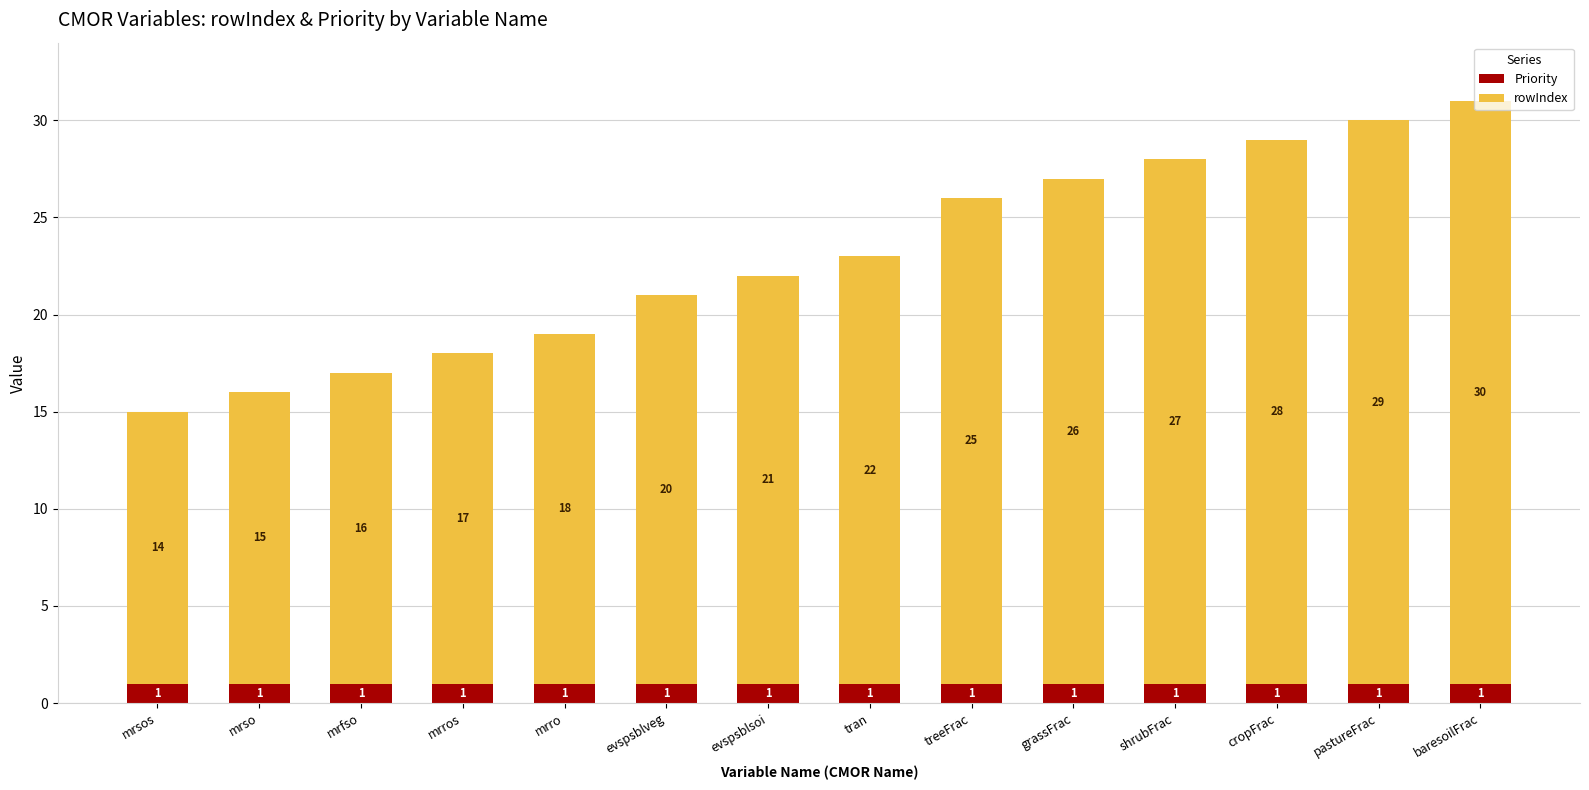

Does the chart contain stacked bars?

Yes